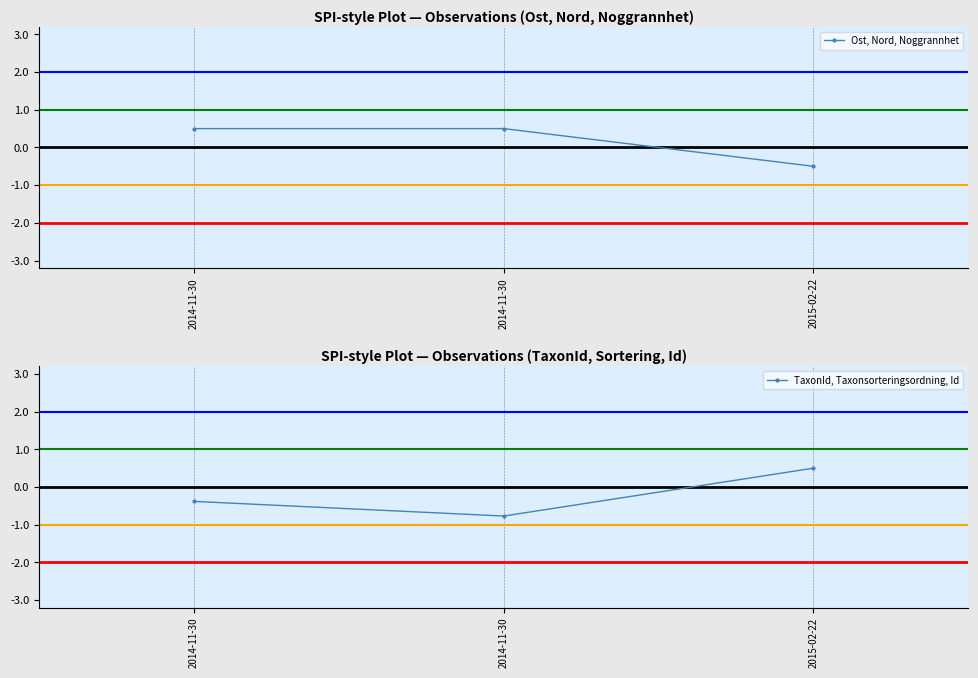

Reading left to right, list all the values displayed in this chart.

Ost, Nord, Noggrannhet: 2014-11-30=0.5	2014-11-30=0.5	2015-02-22=-0.5
TaxonId, Taxonsorteringsordning, Id: 2014-11-30=-0.4	2014-11-30=-0.8	2015-02-22=0.5